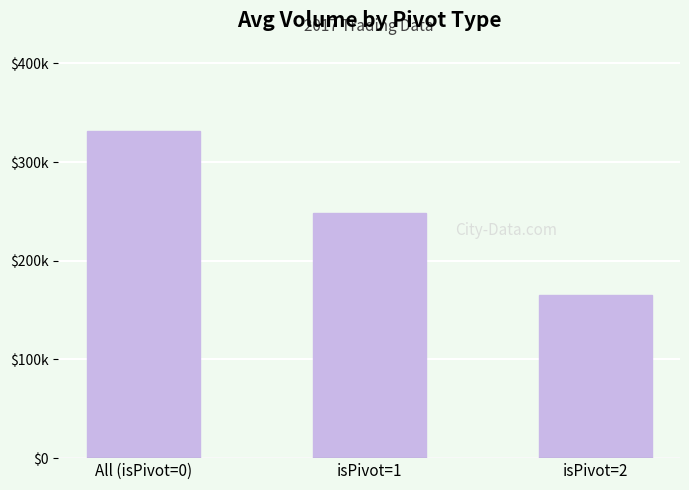

At which label does the data first exceed 248274?

All (isPivot=0)